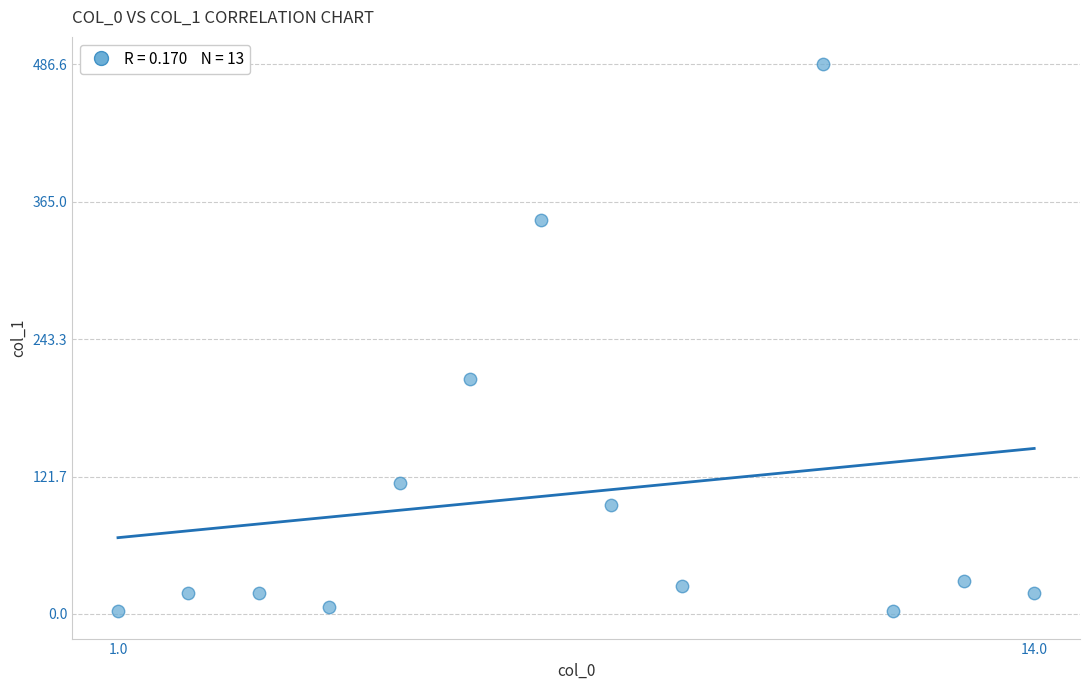

What Y value in the scatter plot is closest to 244?

207.7